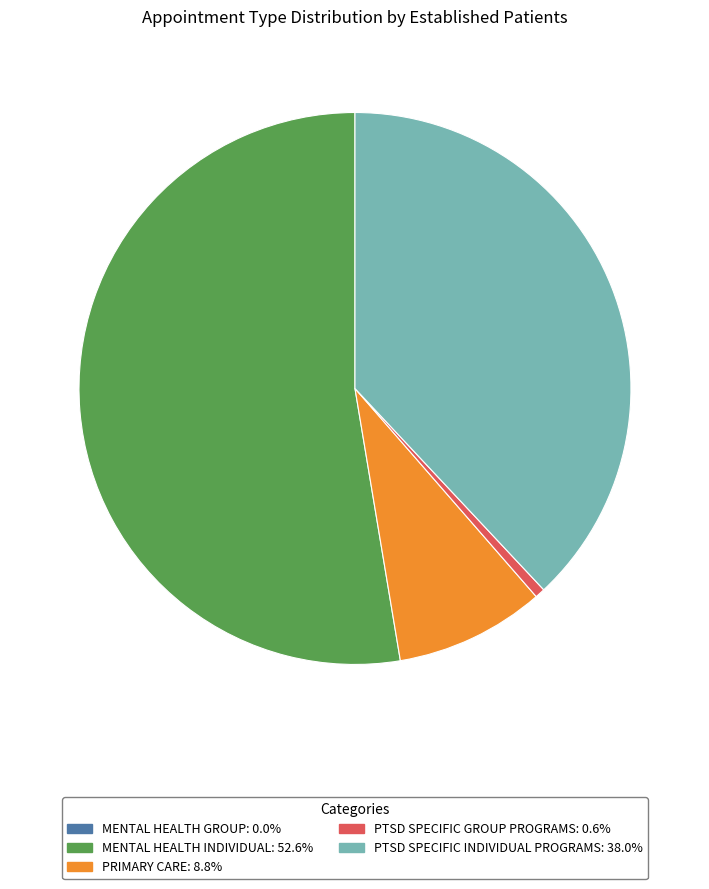

Is the sum of MENTAL HEALTH INDIVIDUAL and PRIMARY CARE greater than half?

Yes